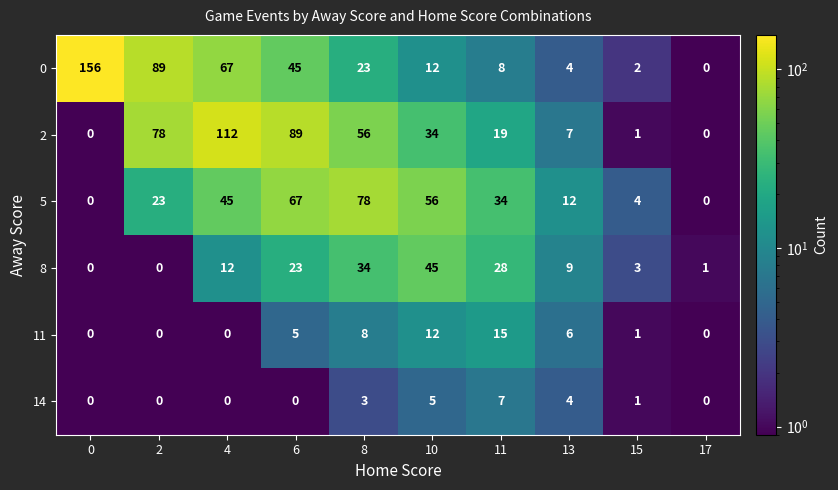

At which category is the sum across all series the highest?

4